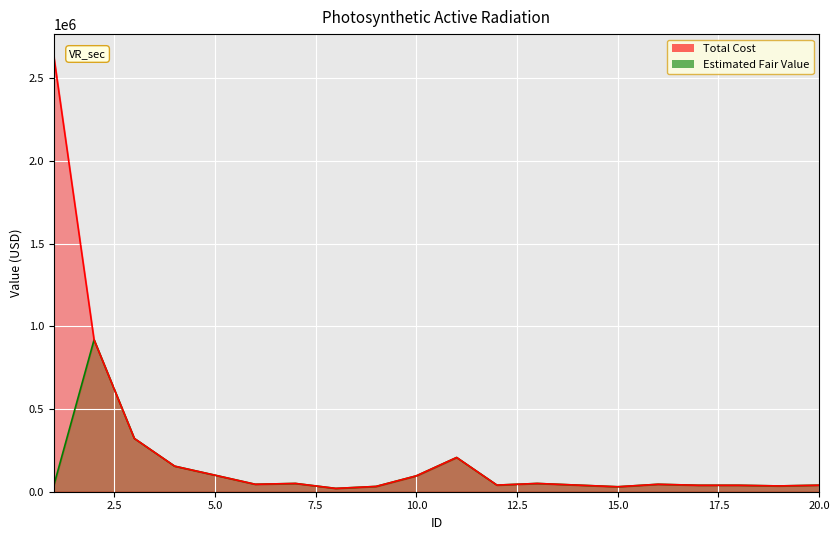

At how many categories does at least one series exceed 1891038?

1